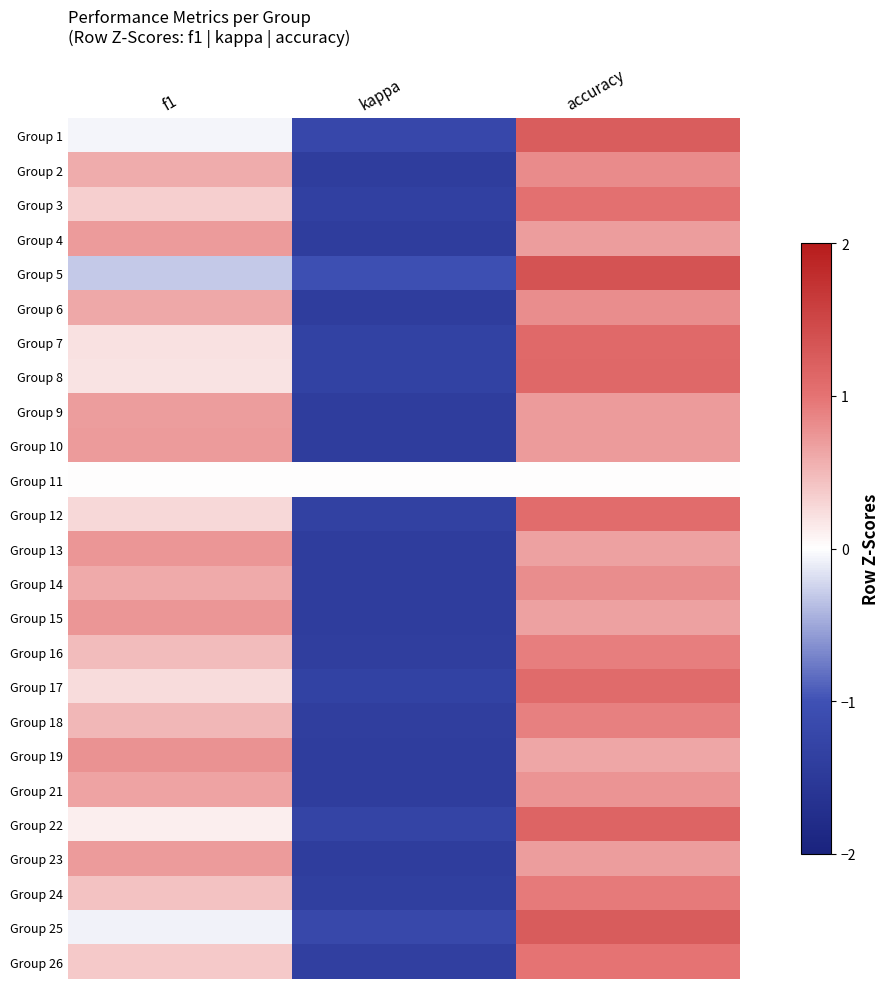

What is the minimum value shown in the chart?

-1.4